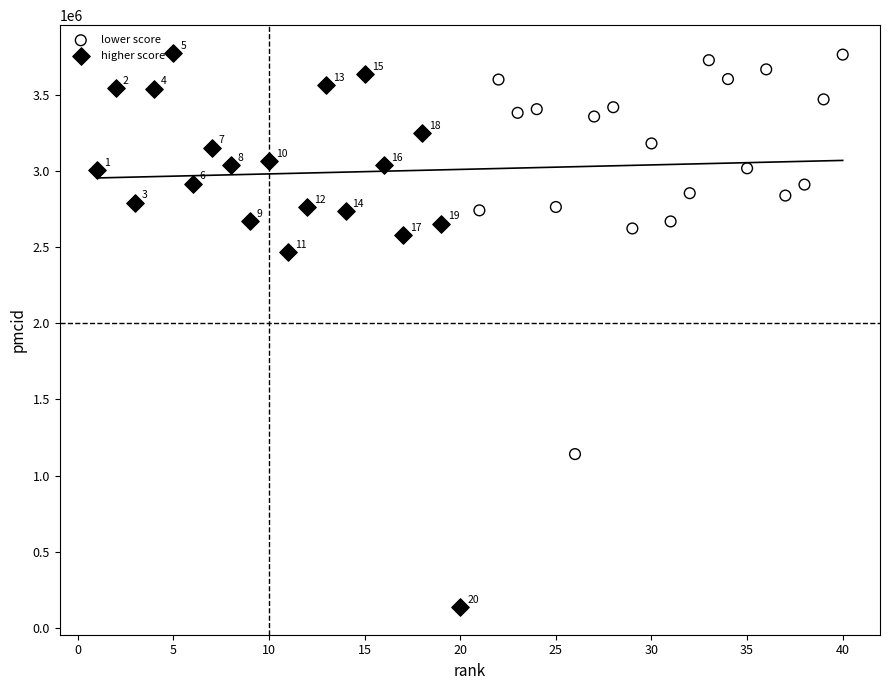

Which series has the largest Y range (max minus min)?

higher score